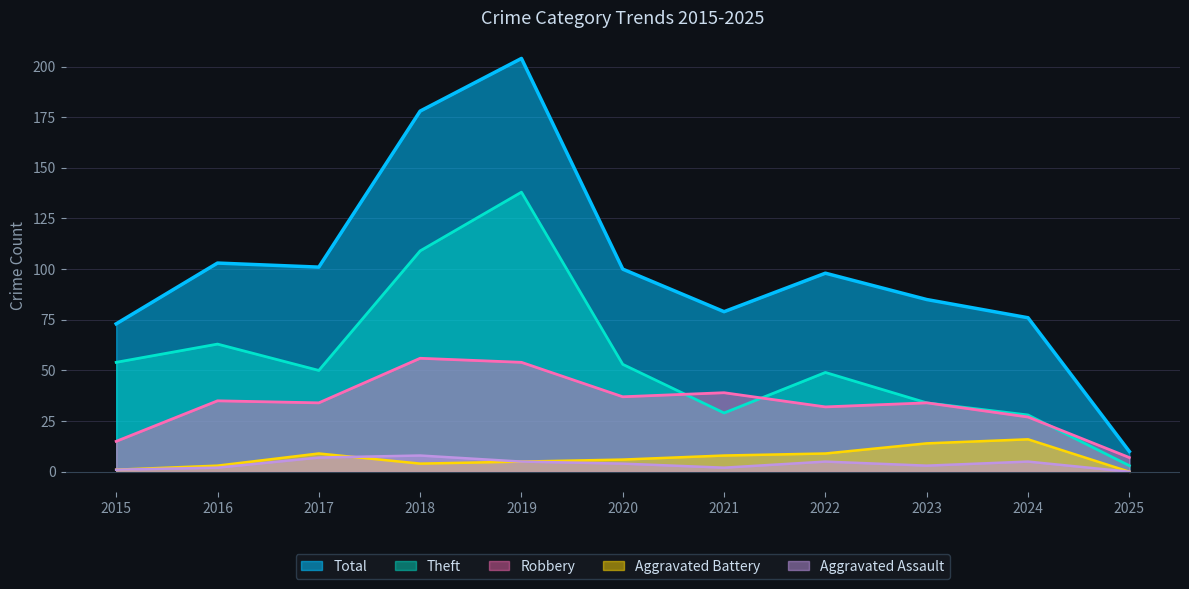

What is the difference between the Robbery values at 2019 and 2018?

2